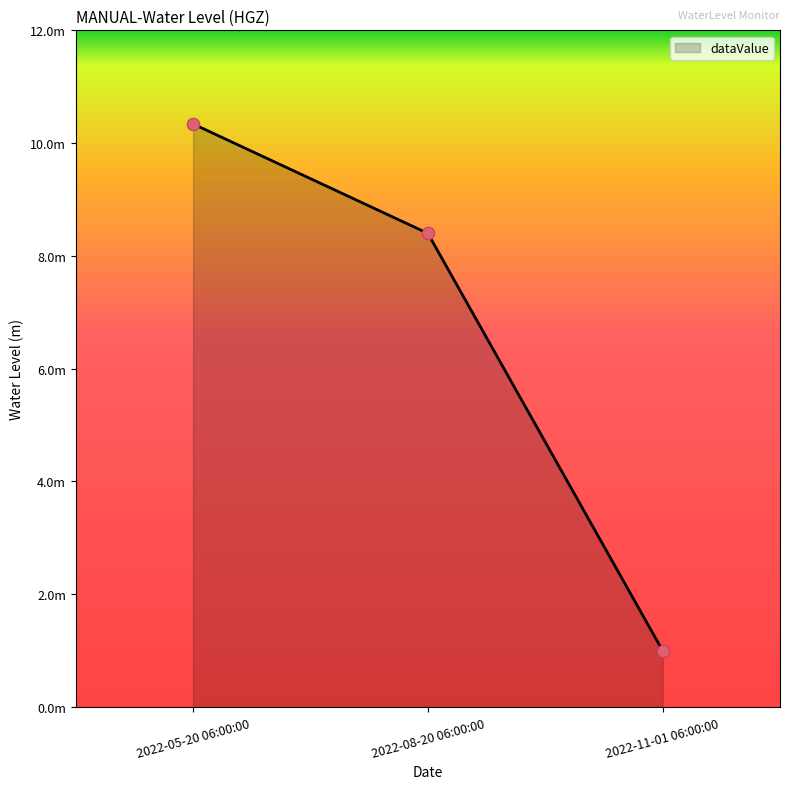

What is the change in value from 2022-08-20 06:00:00 to 2022-11-01 06:00:00?

-7.4